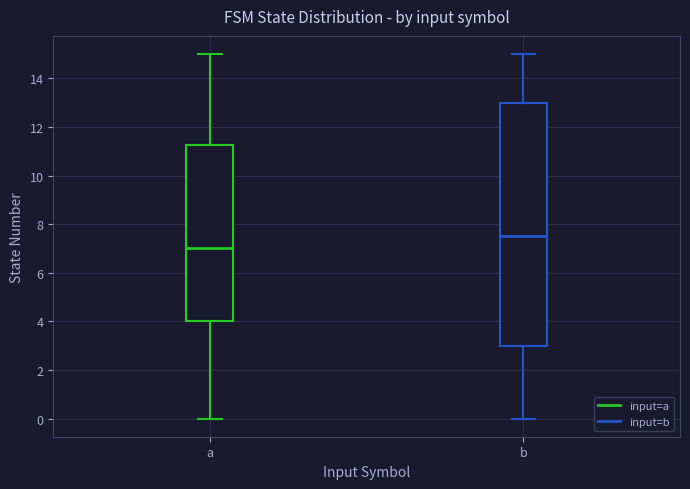

Reading left to right, transcribe this box plot: for each box, give where its median line is, the range the box spans, and where its two whiskers end, as read against the y-axis. The values are not printed on the chart, so give them approximately, as read against the axis.

a: median 7.0, box 4.0 to 11.2, whiskers 0.0 to 15.0
b: median 7.6, box 3.0 to 13.0, whiskers 0.0 to 15.0